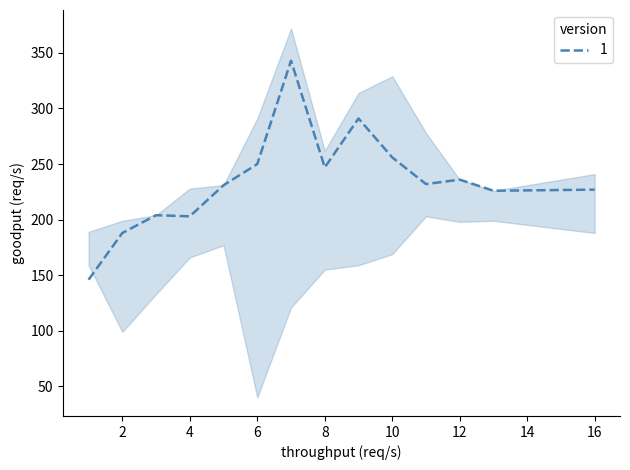

True or false: 1 has a value of 256 at 10.

True